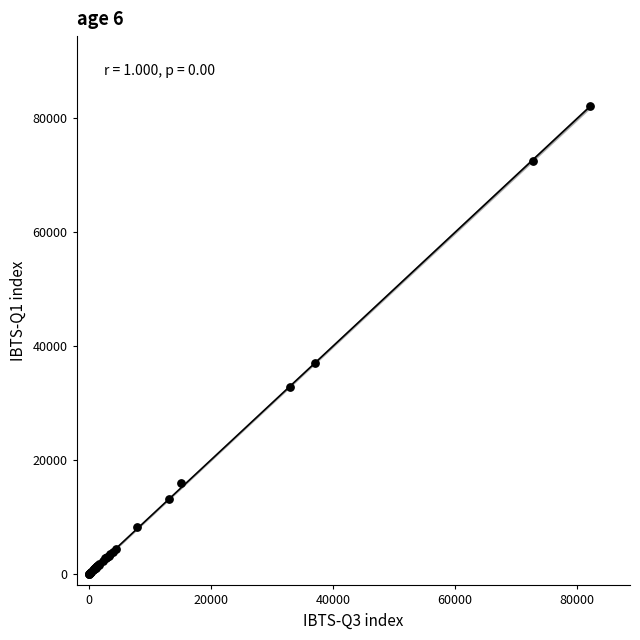

What Y value in the scatter plot is closest to 41068?

37000.0